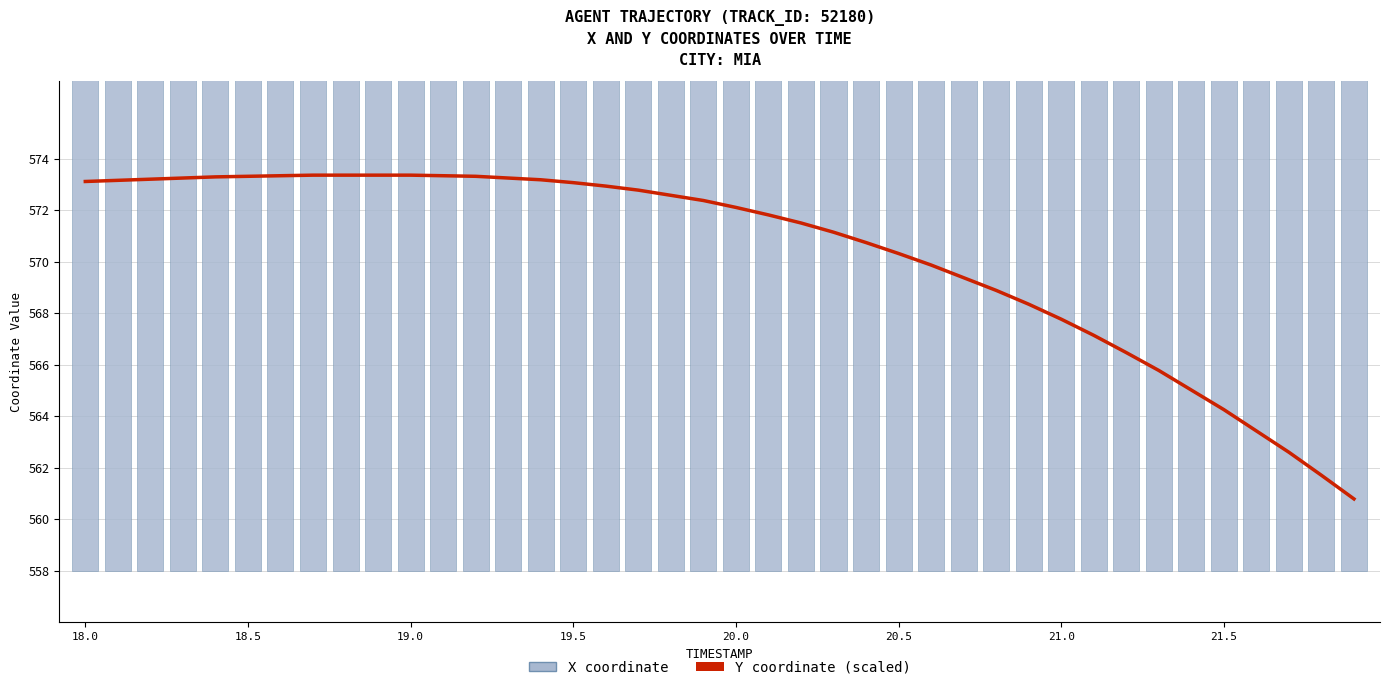

The Y coordinate (scaled) series shows 224.4 at 18.0. True or false?

False